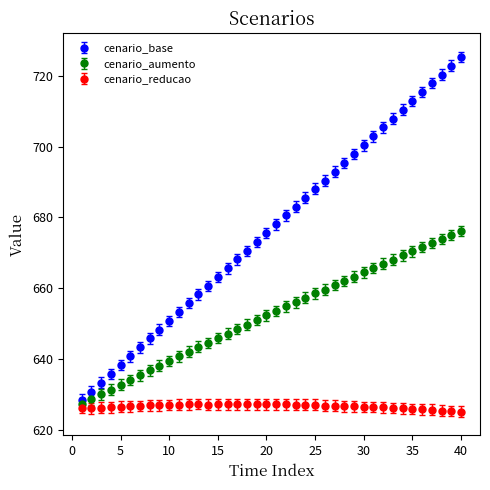

What are all the series names shown in the legend?

cenario_base, cenario_aumento, cenario_reducao